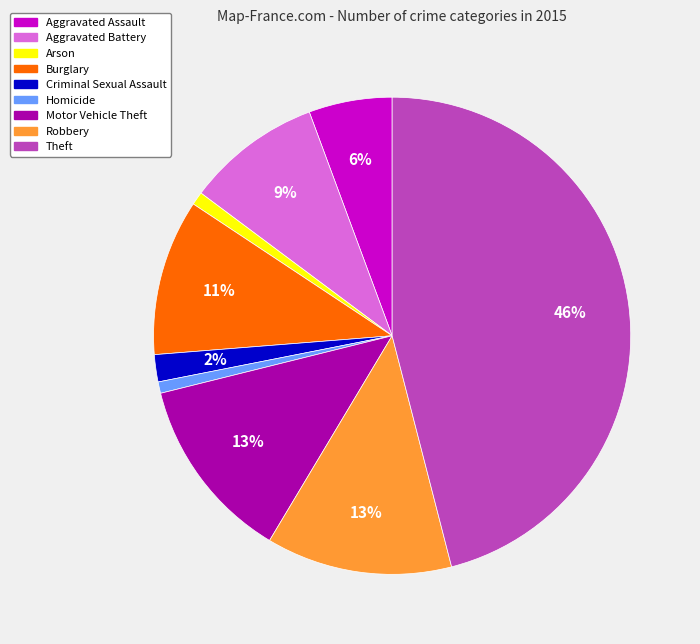

Do Homicide and Theft together represent more than half of the pie?

No